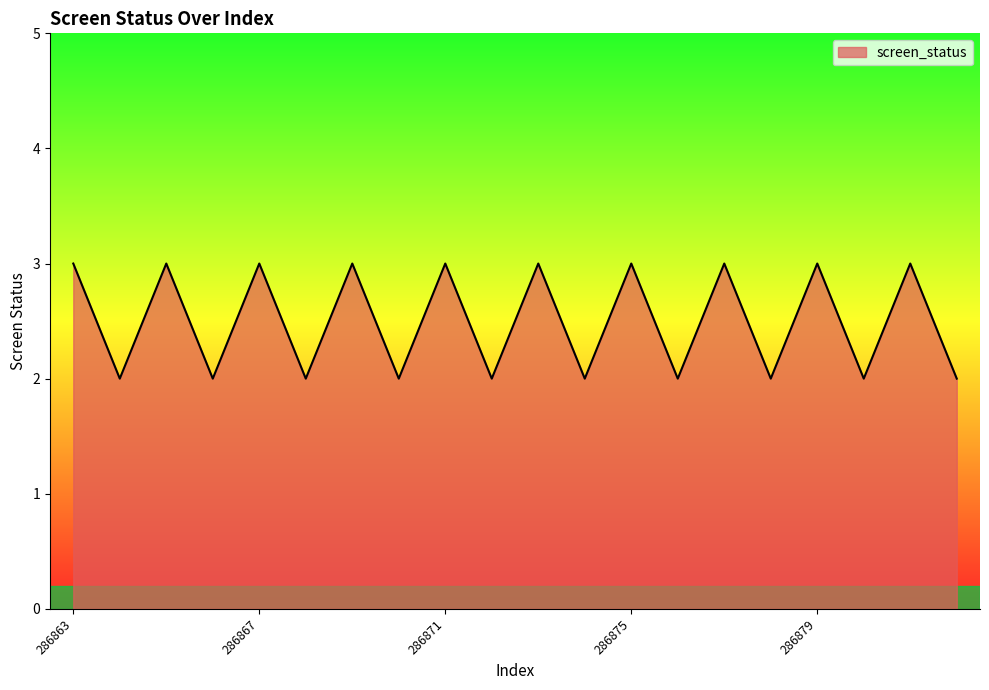

What is the maximum value shown in the chart?

3